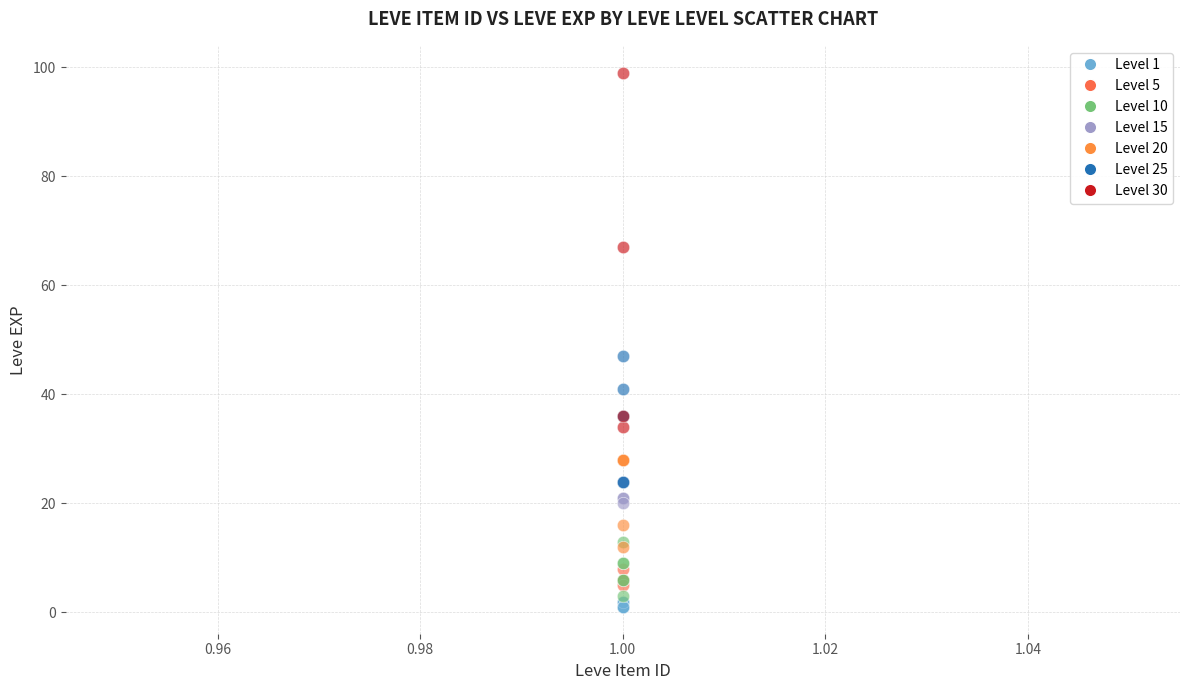

Which series contains the highest Y value?

Level 30